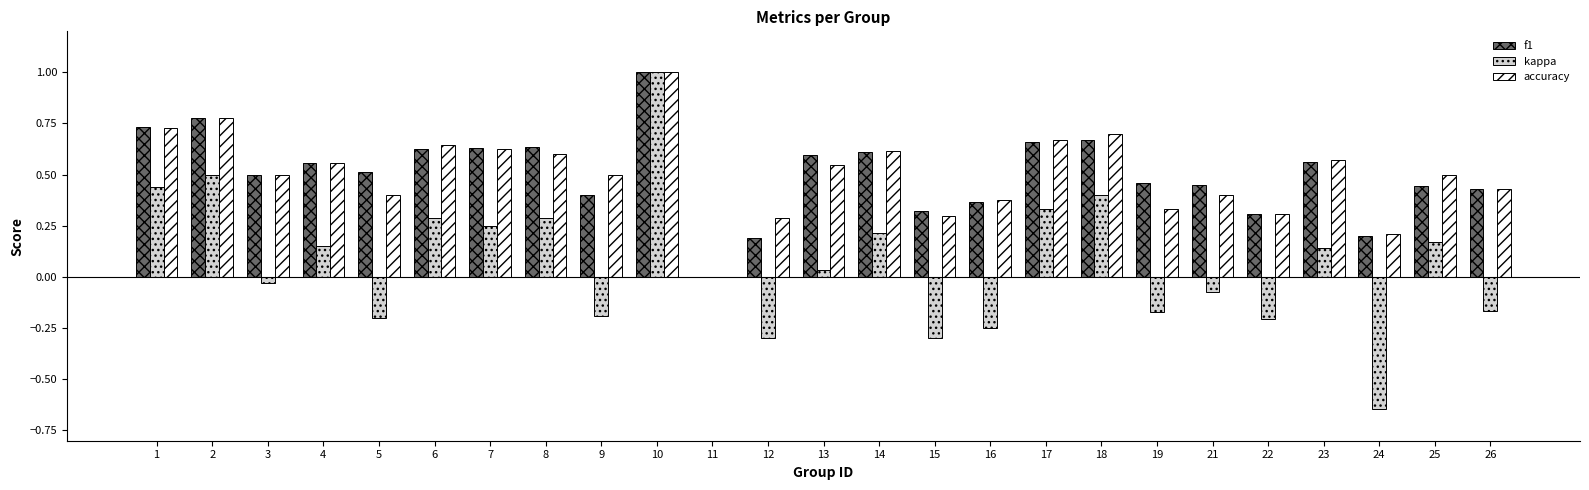

At which category is the sum across all series the highest?

10